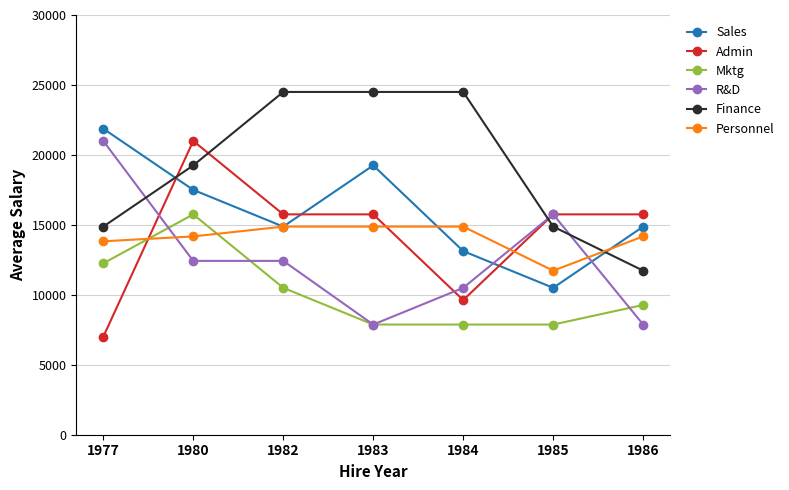

What is the smallest value displayed?

7000